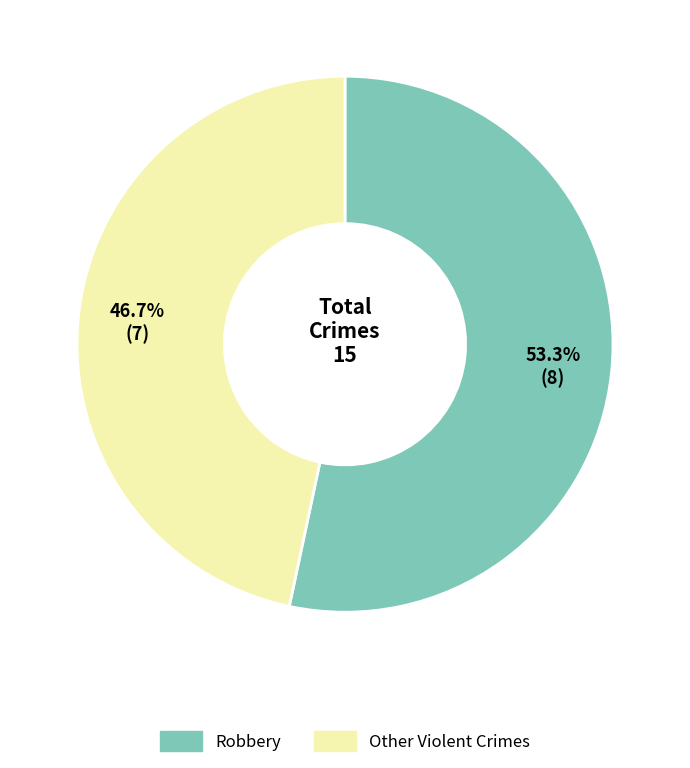

Which slice represents more than half of the pie?

Robbery